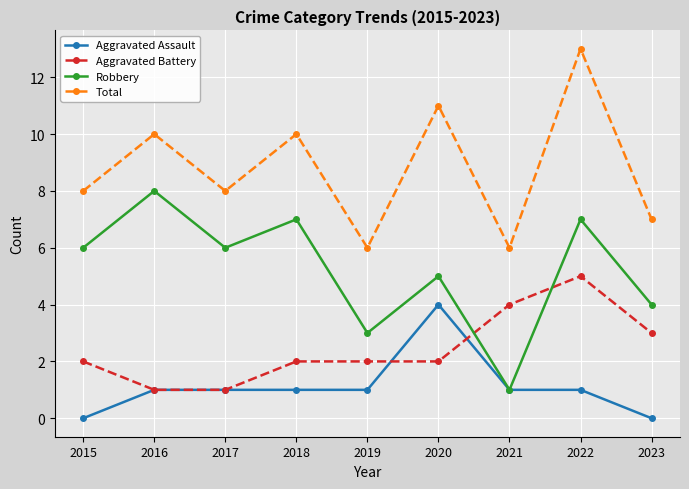

True or false: Aggravated Battery and Total intersect in this chart.

False